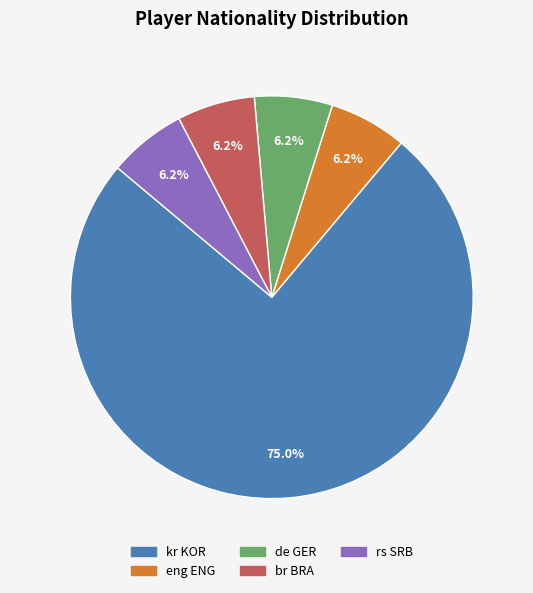

Does de GER represent more than half of the total?

No